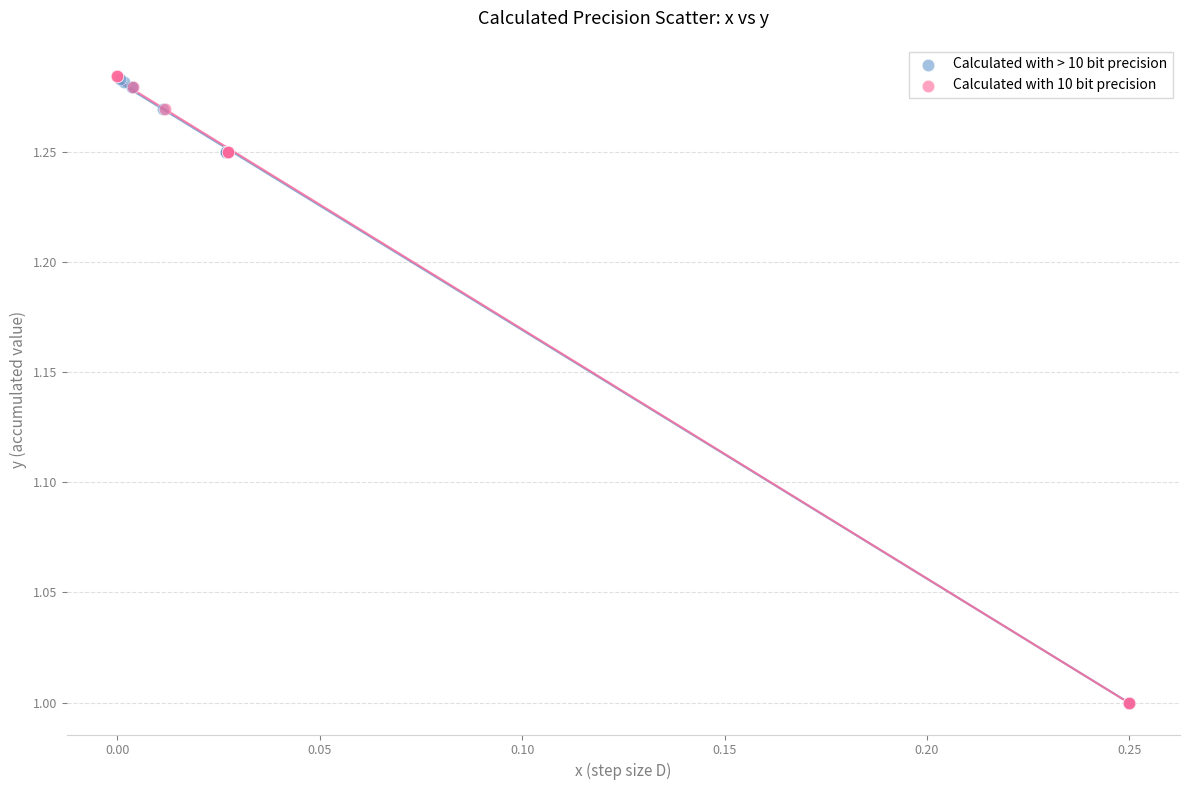

Which series has the widest spread of Y values?

Calculated with 10 bit precision